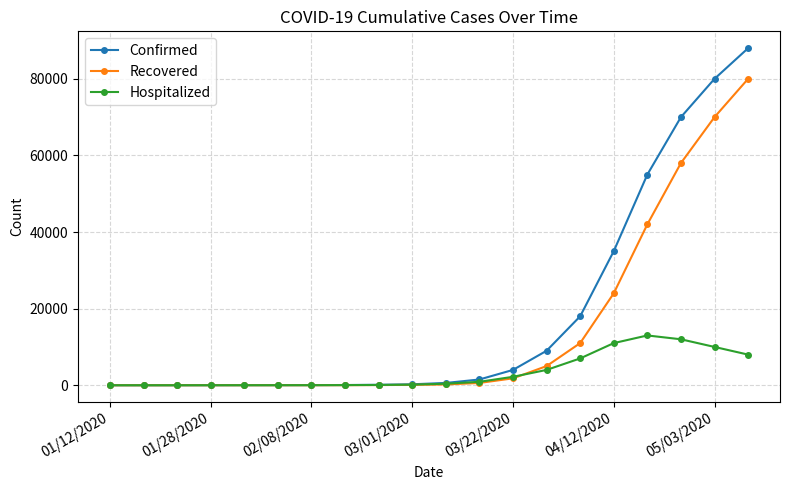

What is the value of the Recovered point at the 15th from the left?

11000